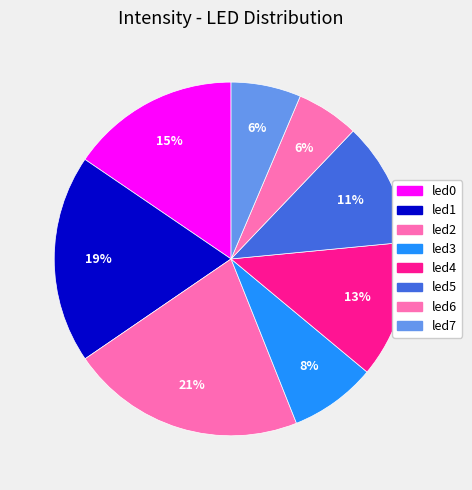

How many slices are in this pie chart?

8